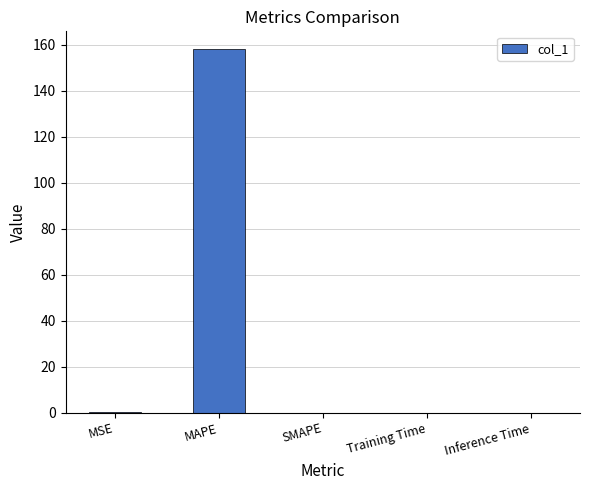

What is the sum of all values?

158.1